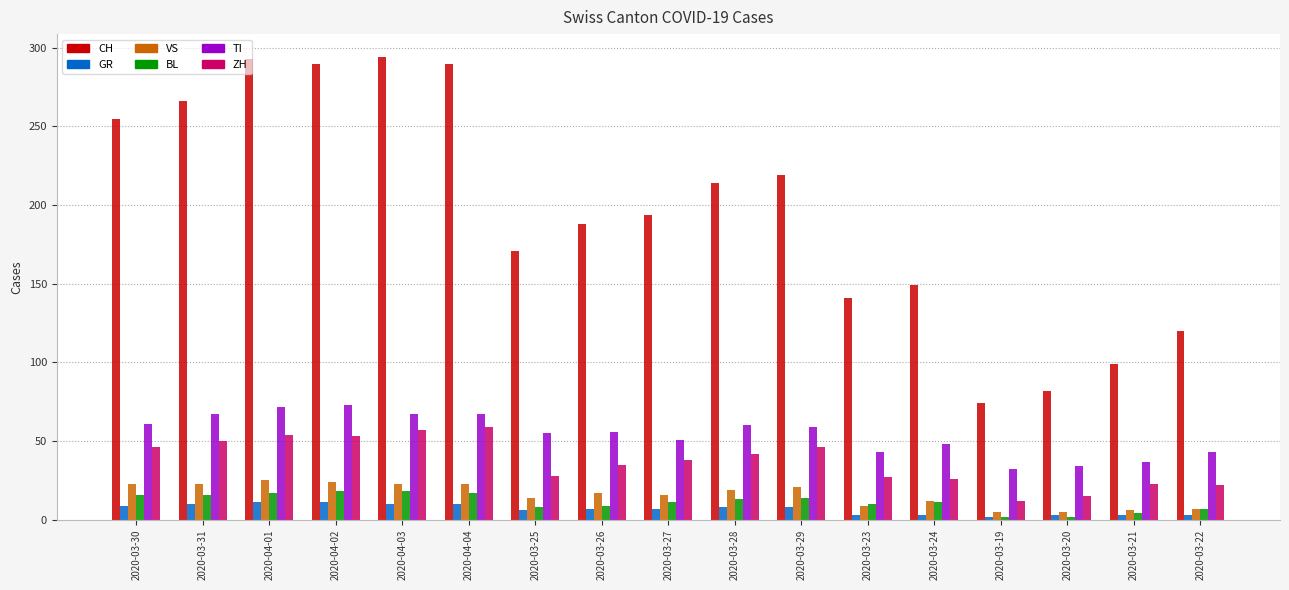

Are the bars horizontal?

No